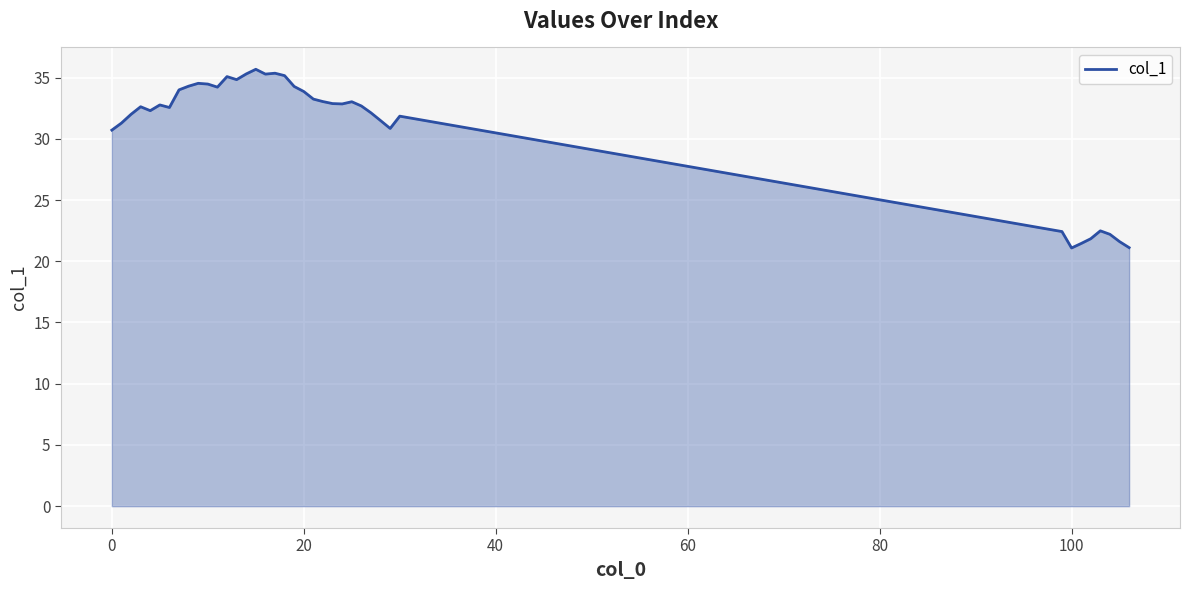

What is the greatest value displayed?

35.7